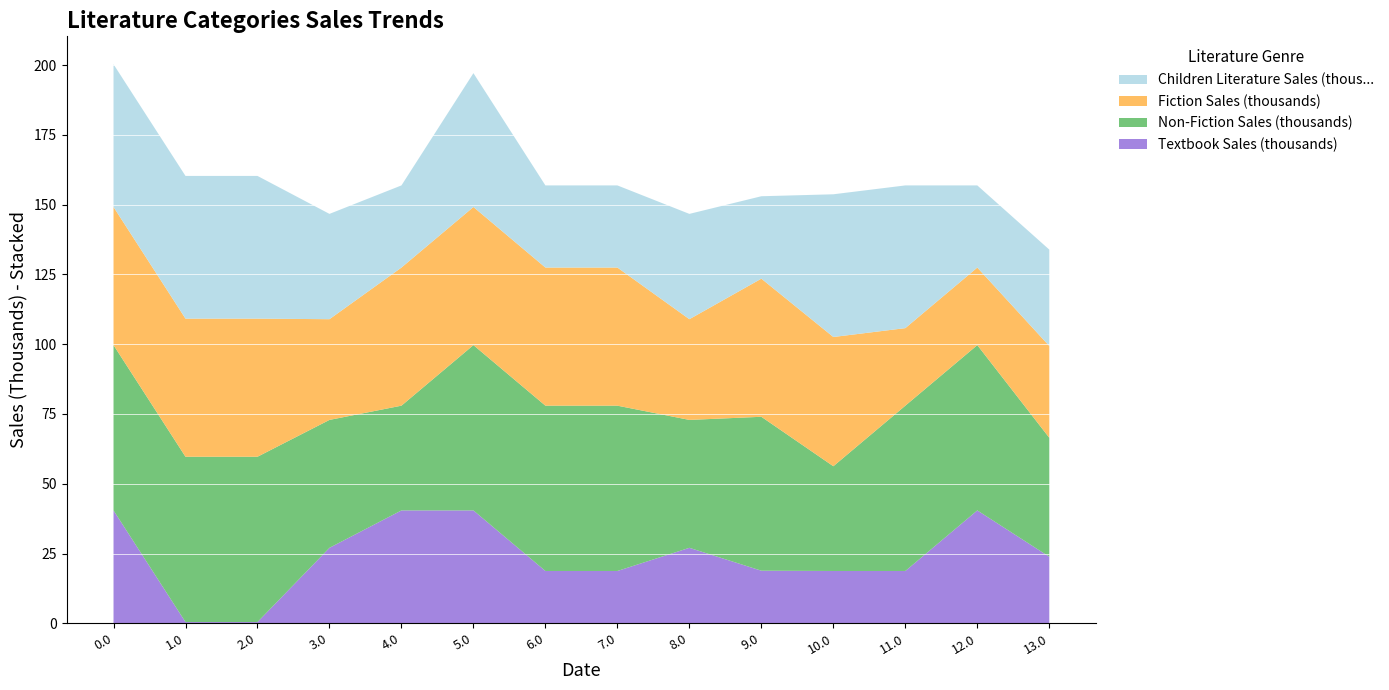

What is the maximum value for Textbook Sales (thousands)?

40.4